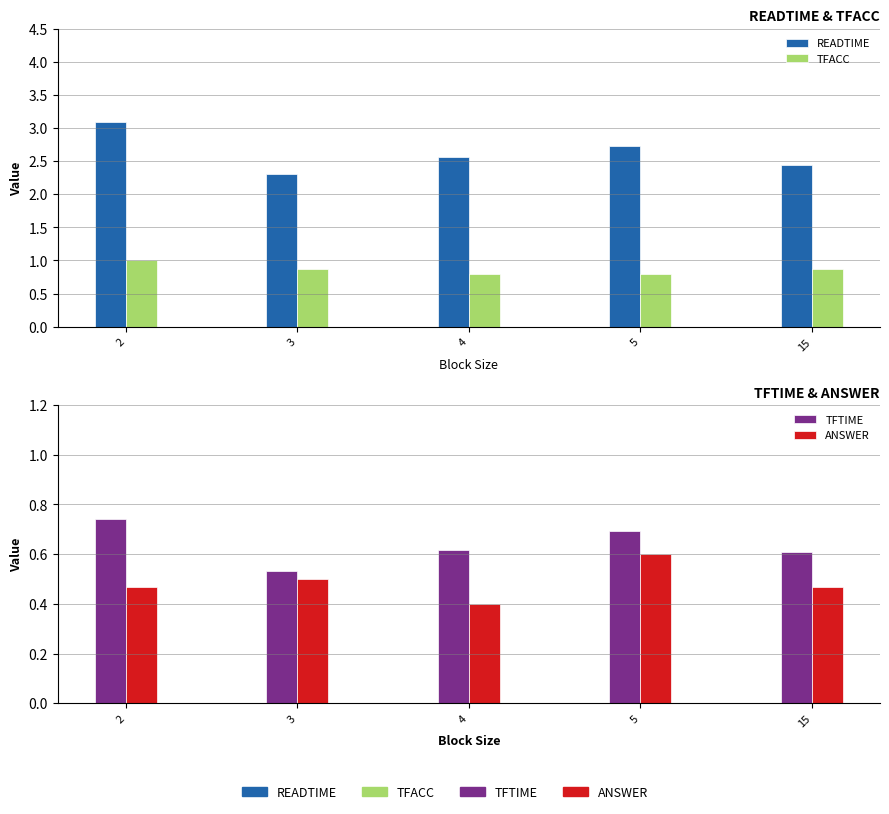

Does the chart contain stacked bars?

No